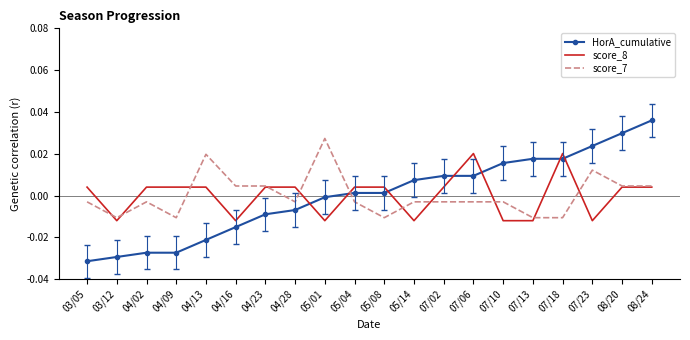

Rank the series by their maximum value, from lowest to highest.

score_8, score_7, HorA_cumulative